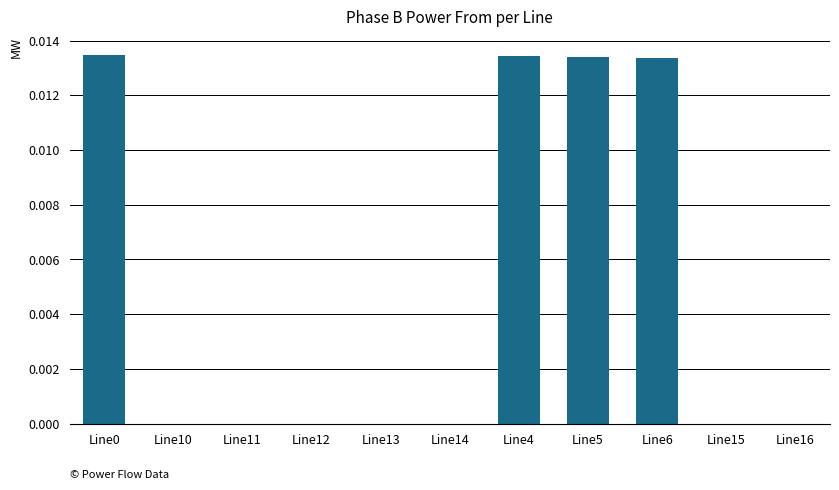

Are the bars horizontal?

No